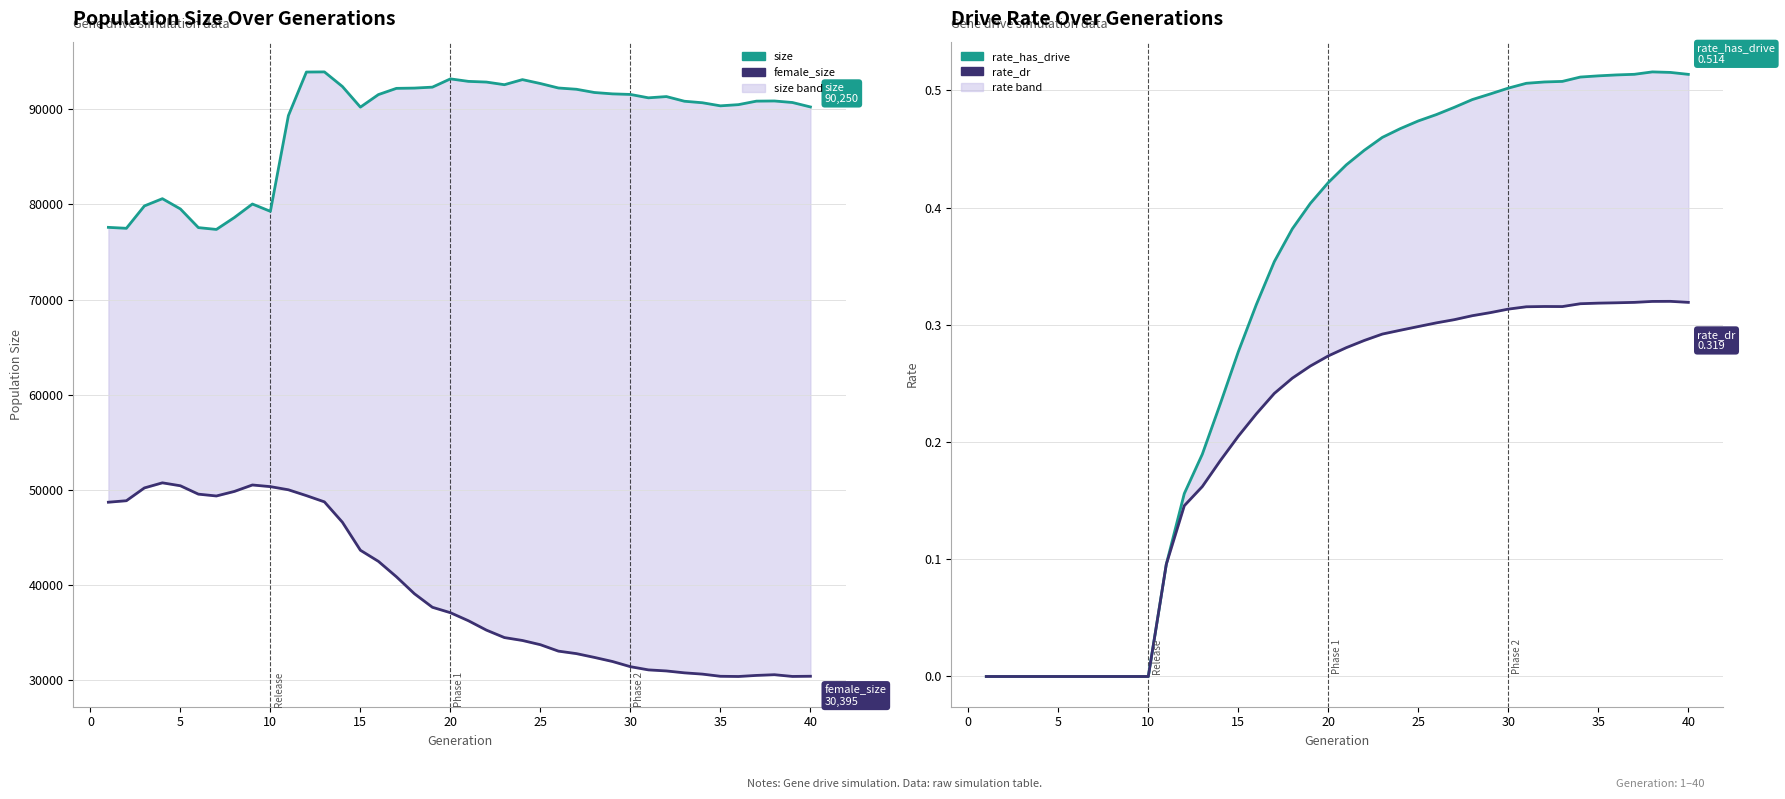

Which series has the largest range (max minus min)?

female_size